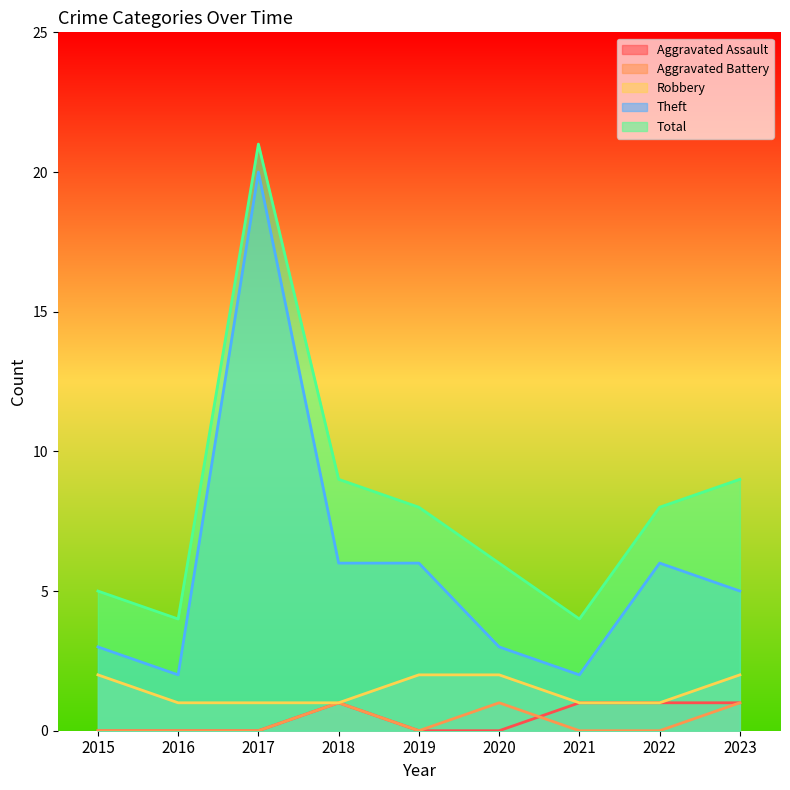

What are all the series names shown in the legend?

Aggravated Assault, Aggravated Battery, Robbery, Theft, Total